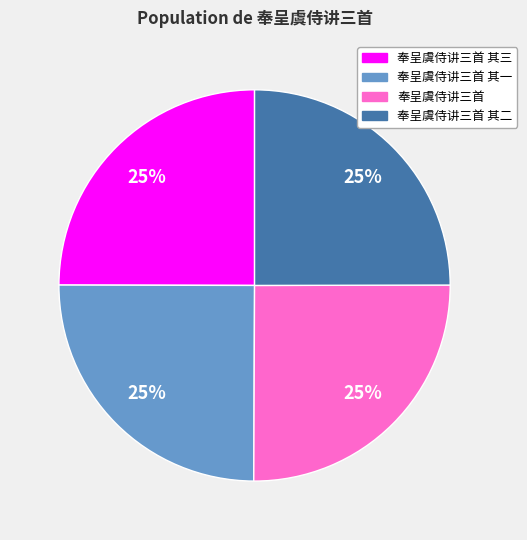

To the nearest percent, what is the average slice percentage?

25%